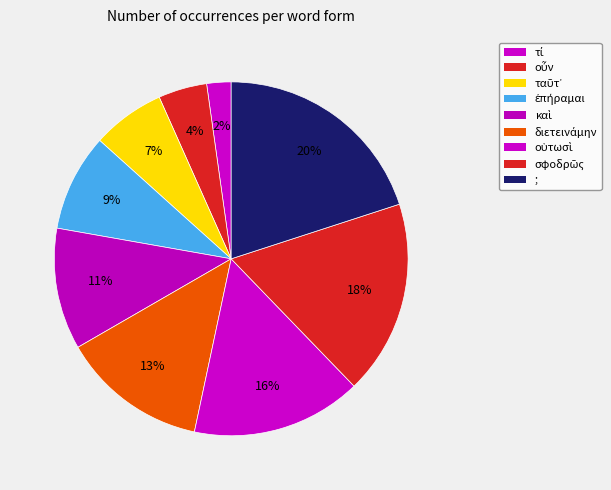

Rank the categories by value from lowest to highest.

τί, οὖν, ταῦτ᾽, ἐπήραμαι, καὶ, διετεινάμην, οὑτωσὶ, σφοδρῶς, ;